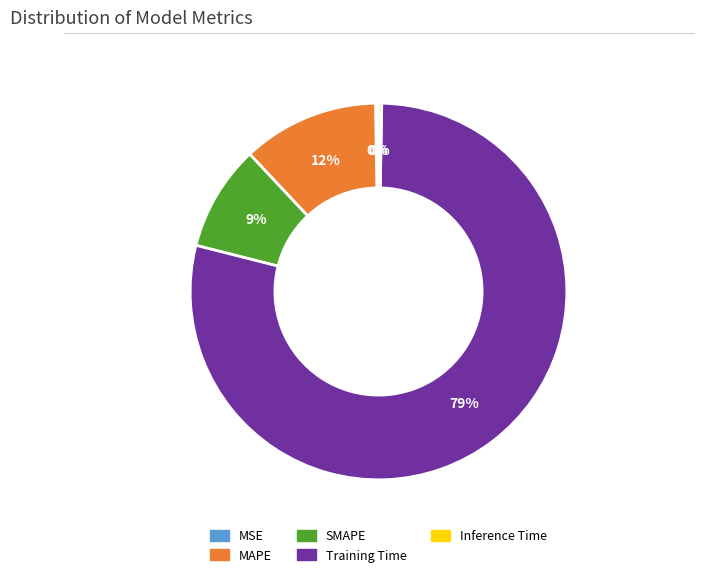

Does Training Time represent more than half of the total?

Yes